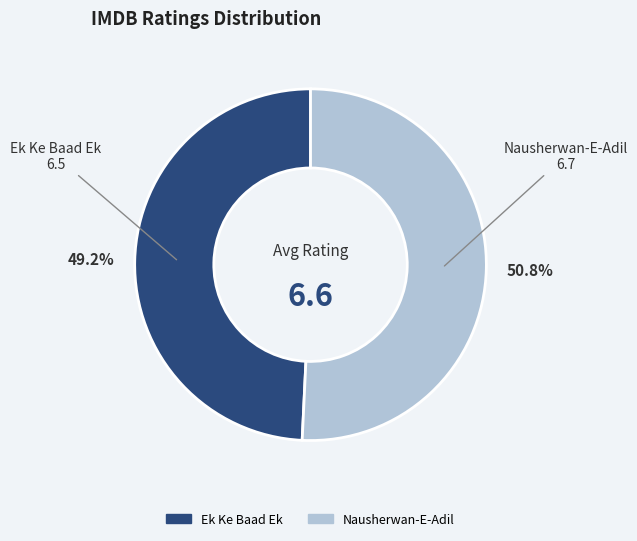

What percentage do Nausherwan-E-Adil and Ek Ke Baad Ek together represent?

100.0%